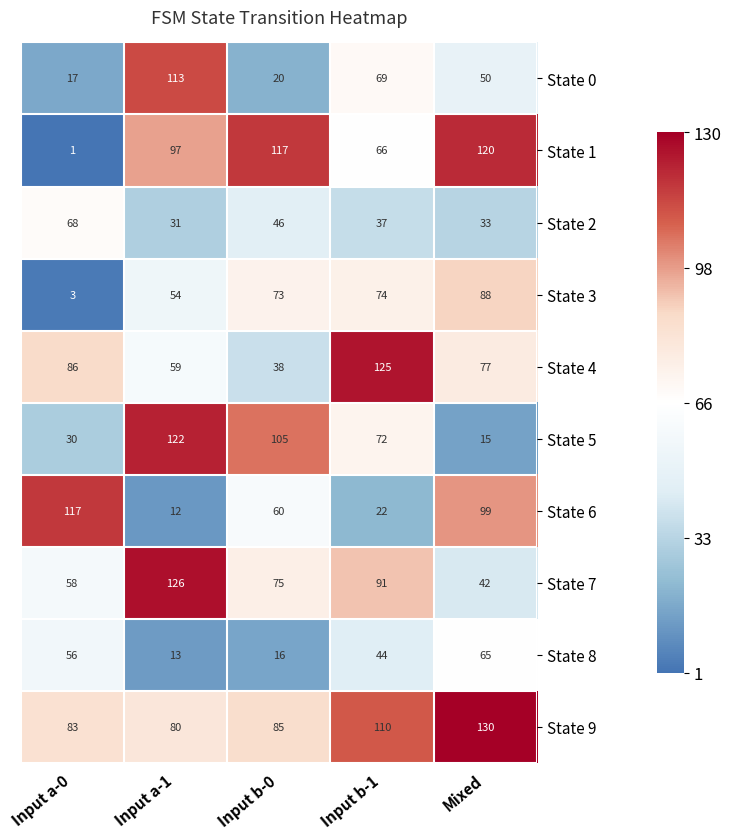

At which label is State 8 closest to 39?

Input b-1